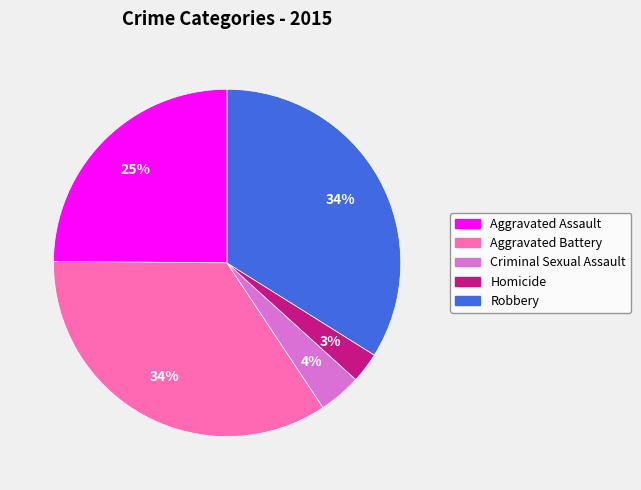

How many segments does this pie chart have?

5